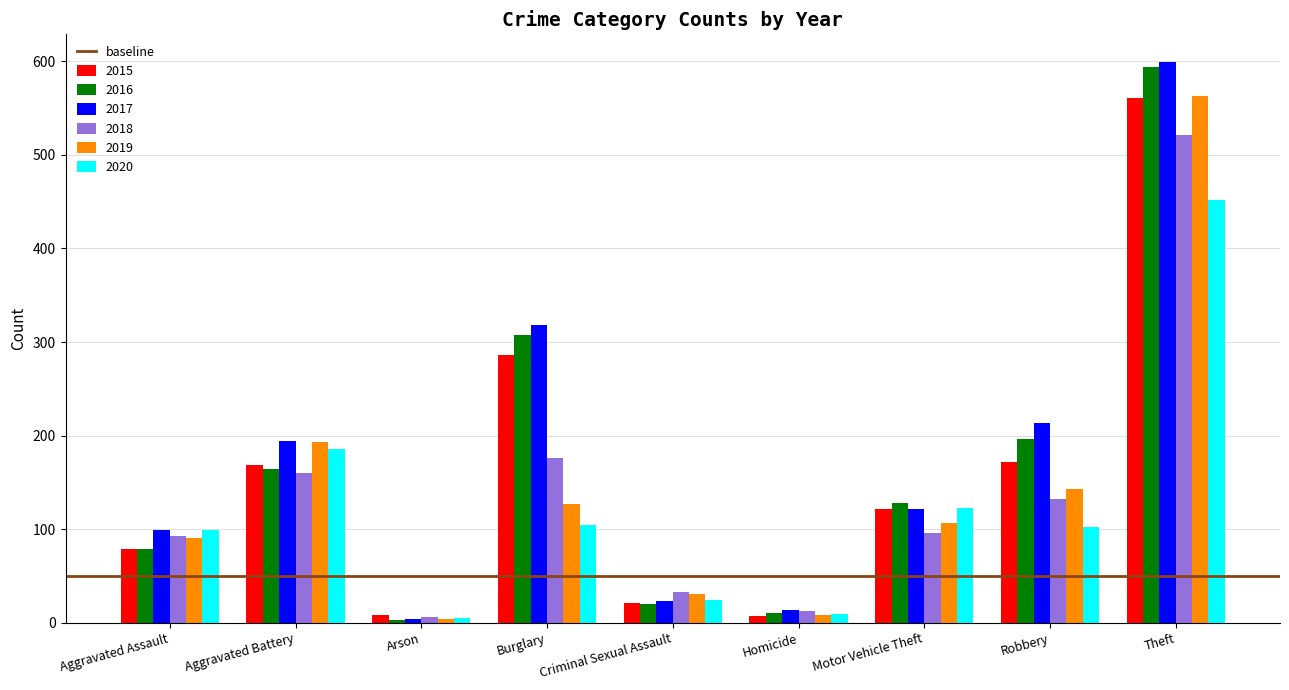

Which series has the widest spread of values?

2017